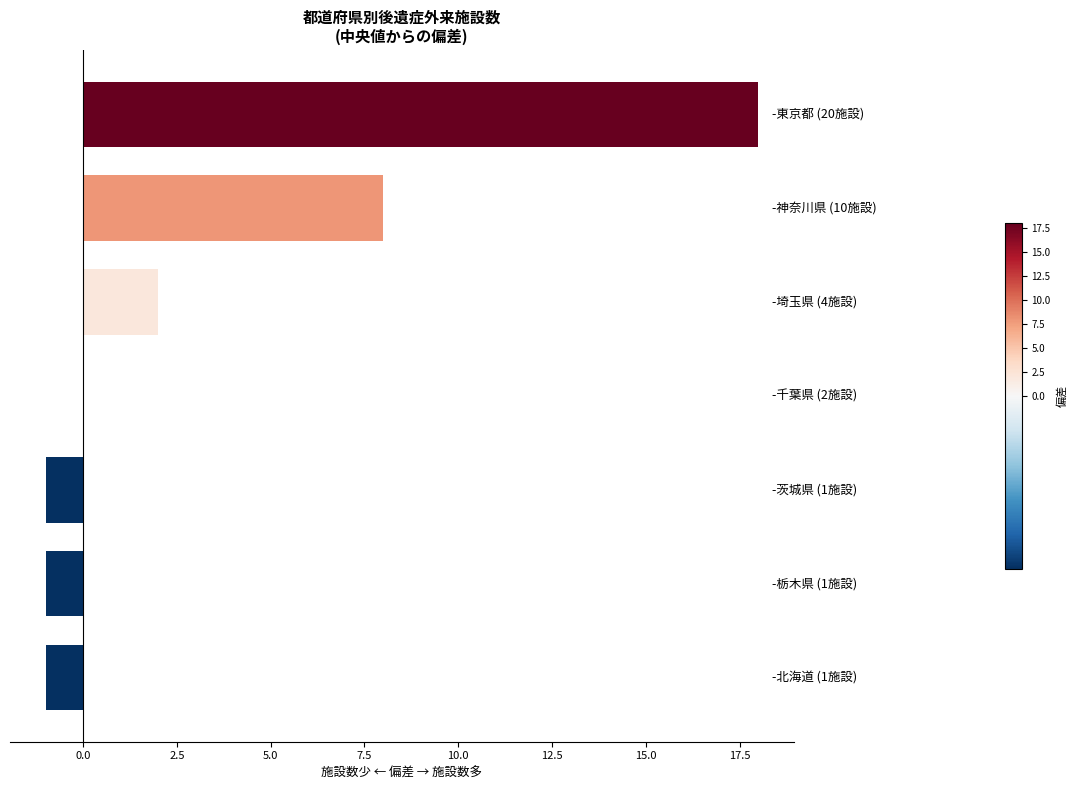

What is the sum of all values?

25